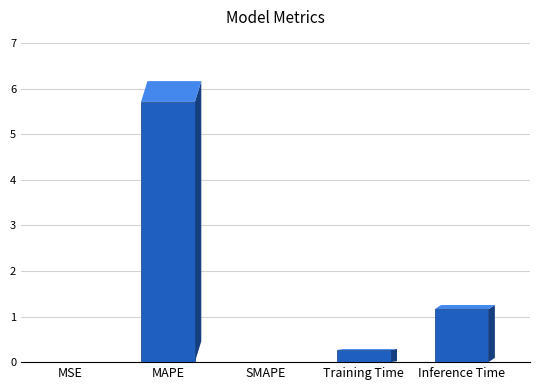

The chart shows a value of -2.0 at SMAPE. True or false?

False